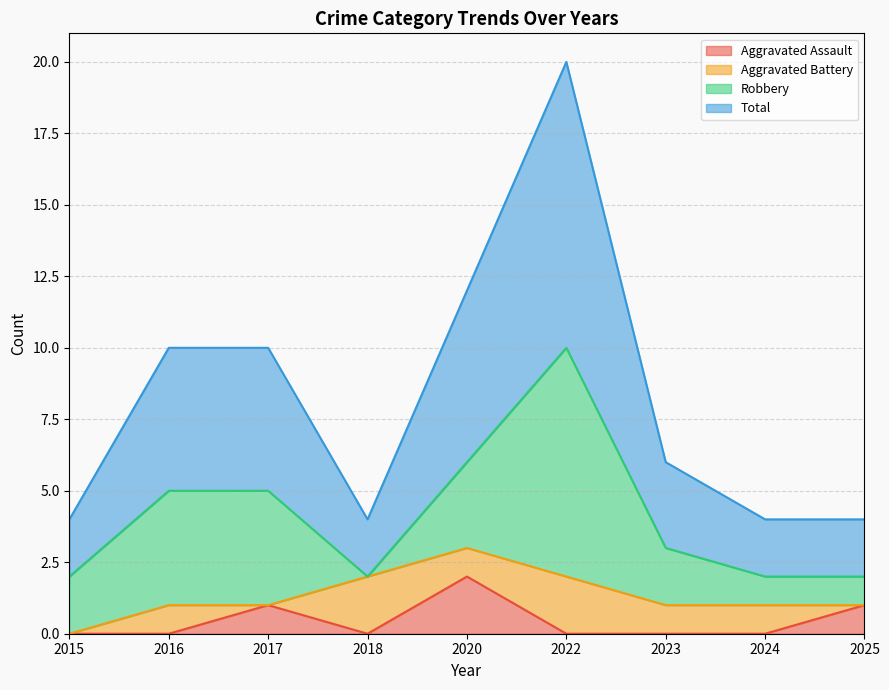

At which label is Total closest to 6?

2020